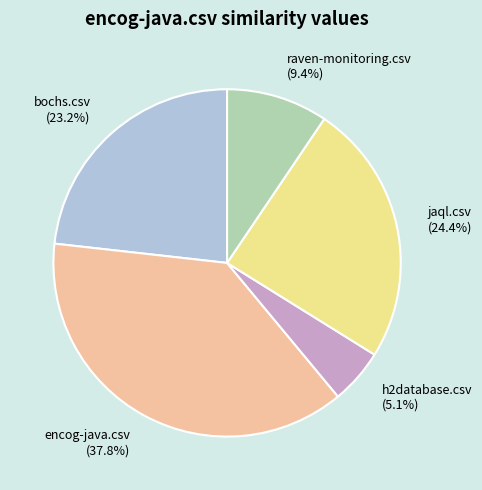

Does jaql.csv represent more than half of the total?

No